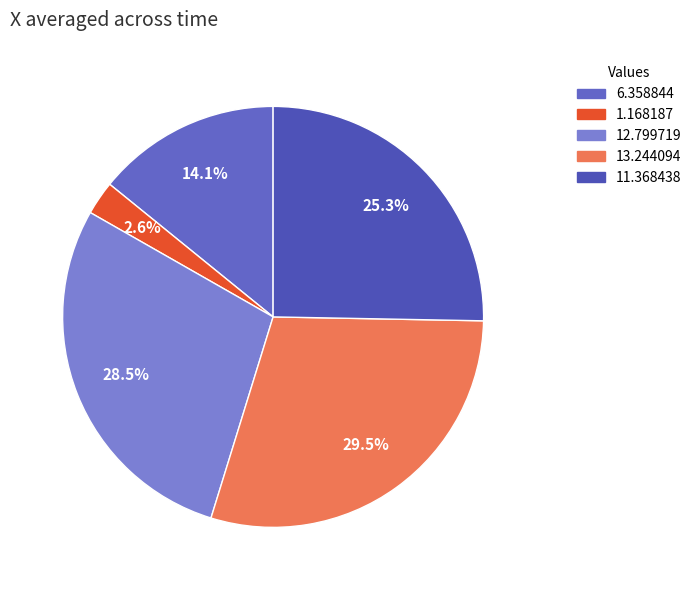

True or false: 1.168187 accounts for 3% of the total.

True